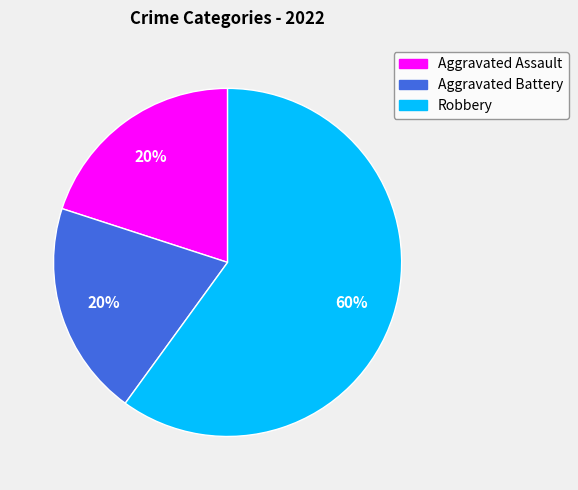

True or false: Aggravated Assault accounts for 27% of the total.

False